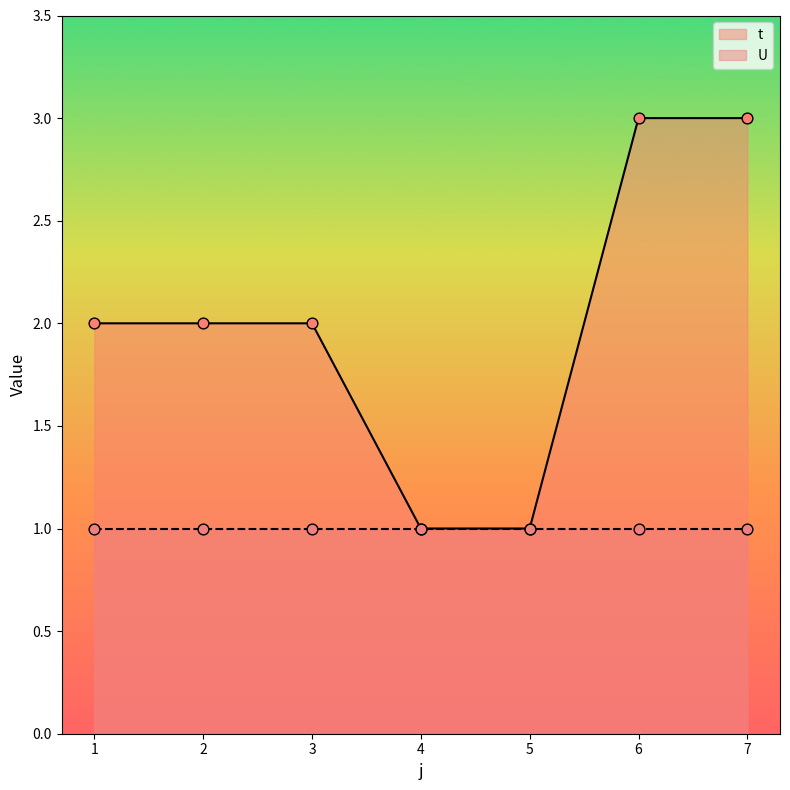

Between 5 and 4, which is larger?

5